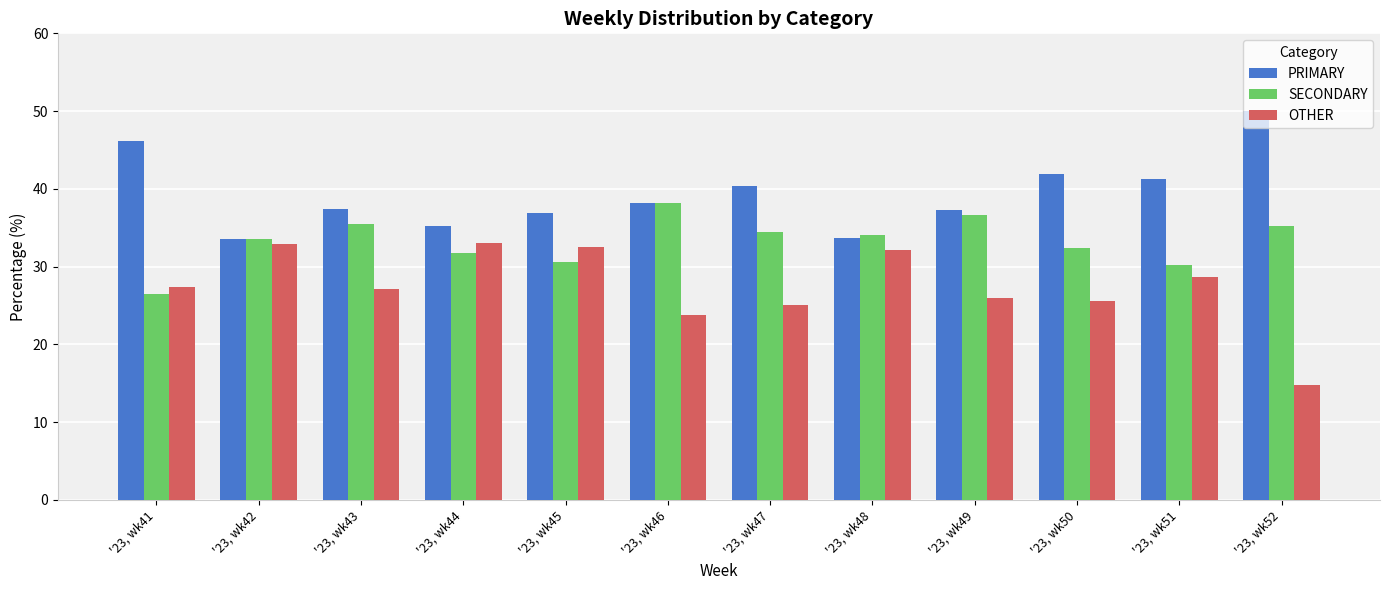

What is the sum of the SECONDARY values at '23, wk45 and '23, wk42?

64.1